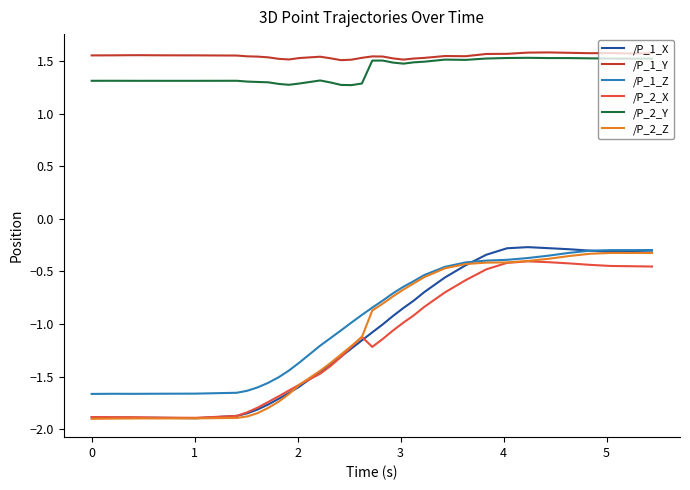

How many lines are shown in the chart?

6